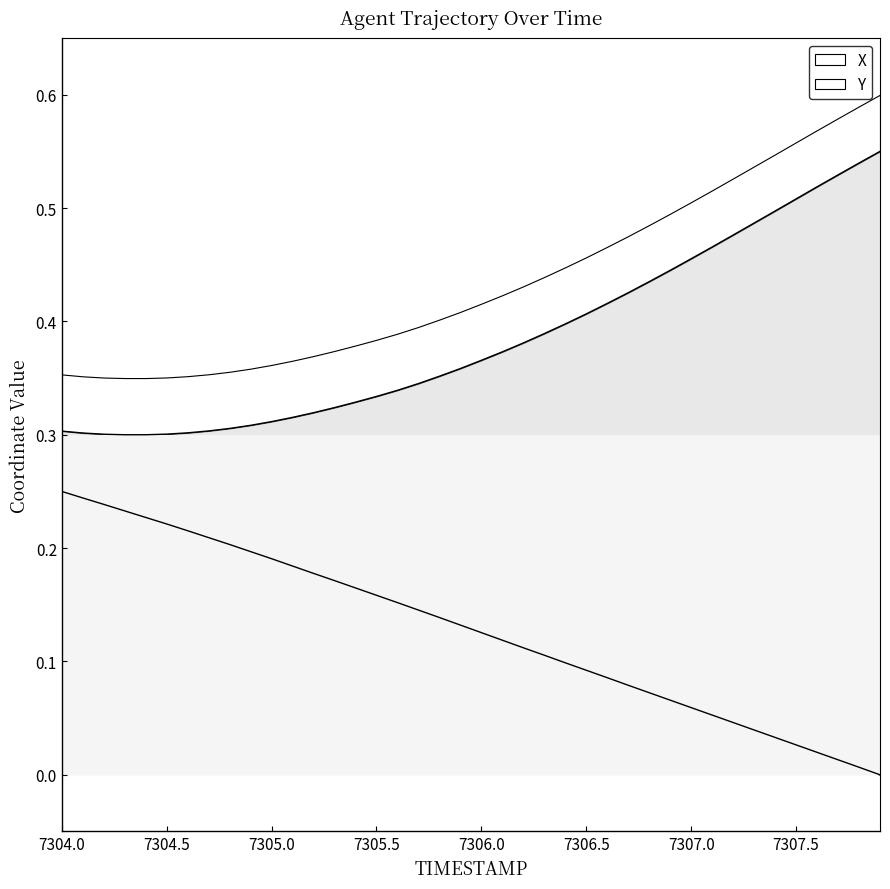

Is it true that Y equals 0.1 at 7307.0?

False